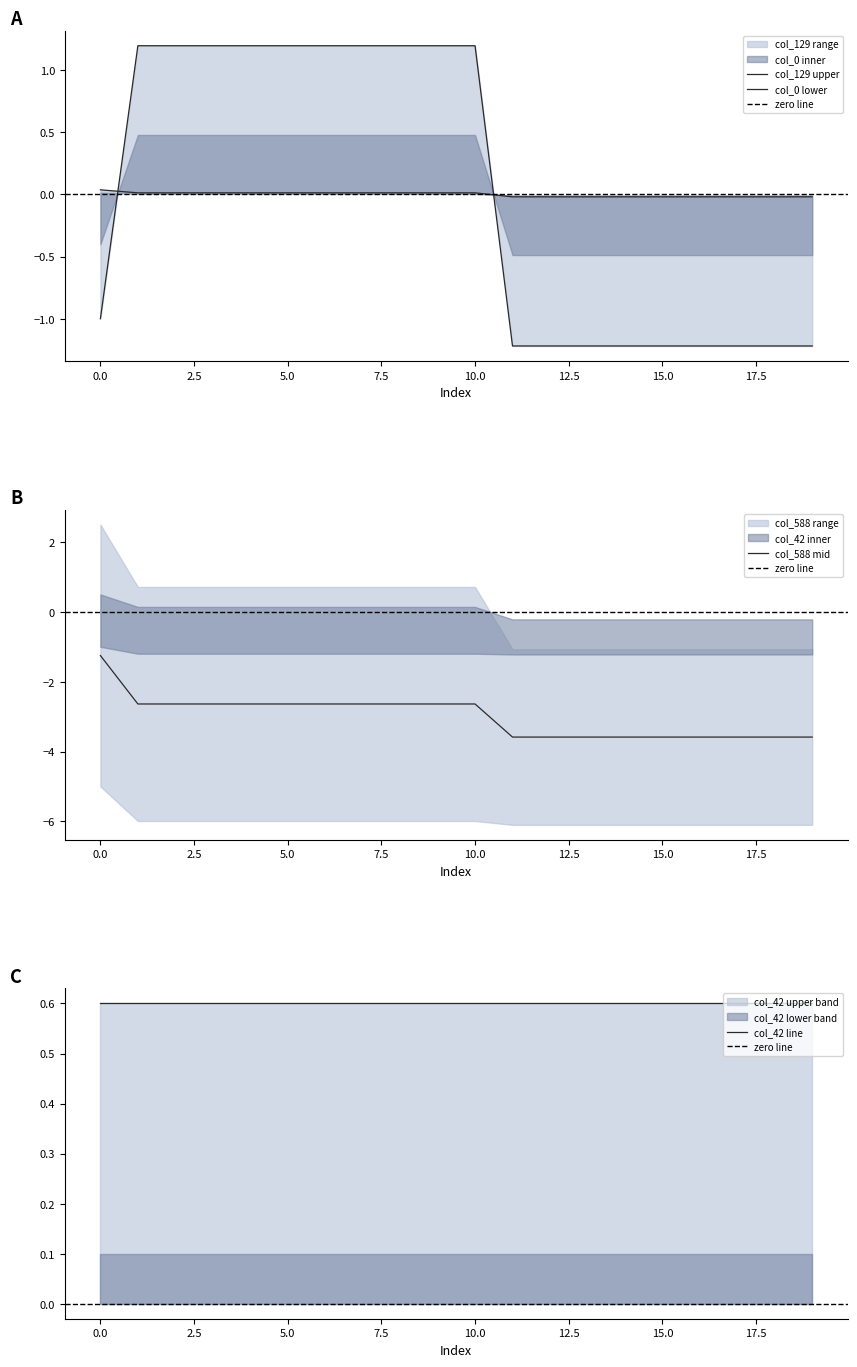

Which series changed the most between 3 and 15?

col_0